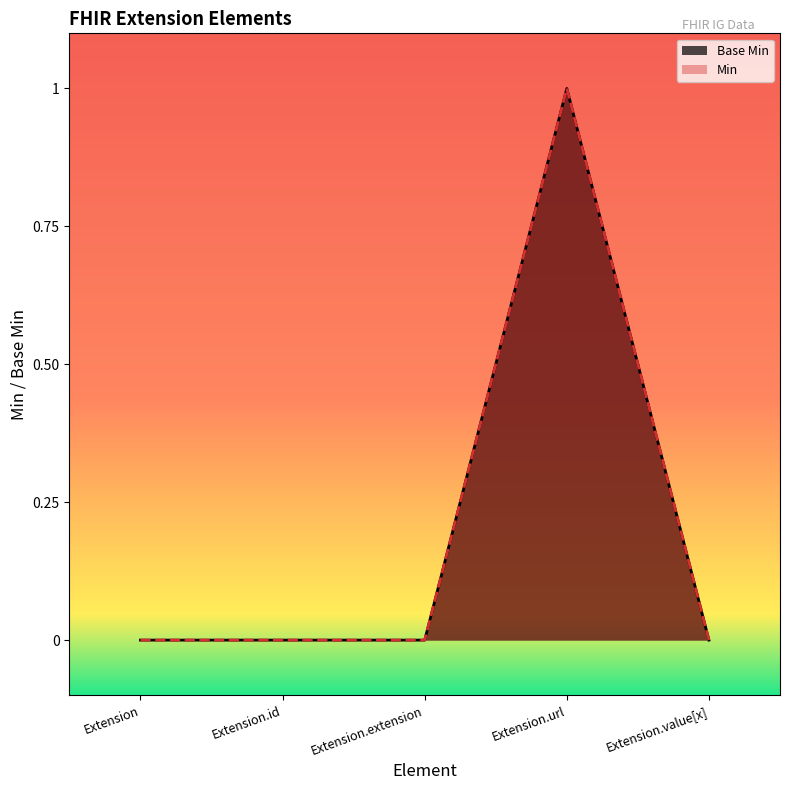

Reading left to right, transcribe all the data shown in this chart.

Extension=0	Extension.id=0	Extension.extension=0	Extension.url=1	Extension.value[x]=0